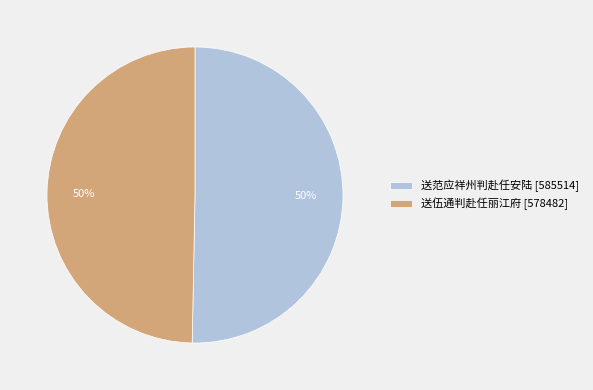

How many segments does this pie chart have?

2